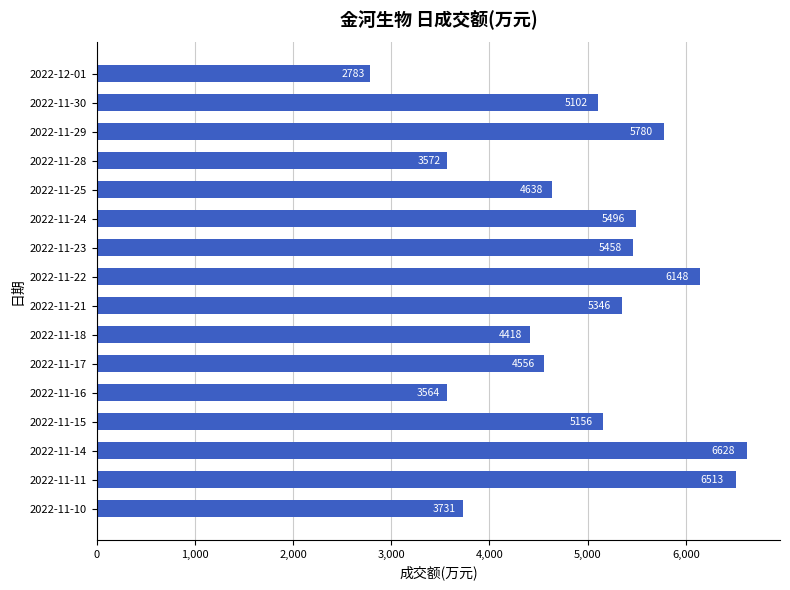

How many values are below 5156?

8